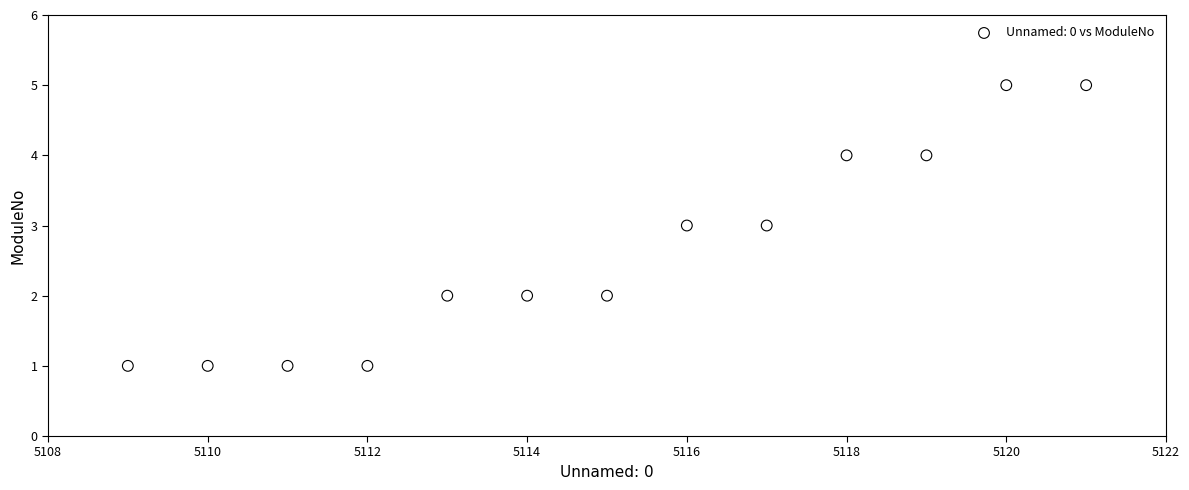

What is the range of Y values (max minus min)?

4